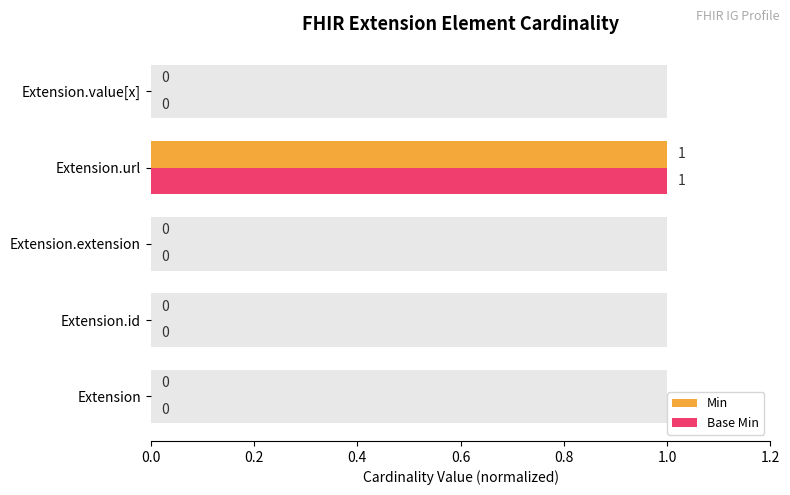

Reading left to right, what are all the values shown in this chart?

Min: 0	0	0	1	0
Base Min: 0	0	0	1	0